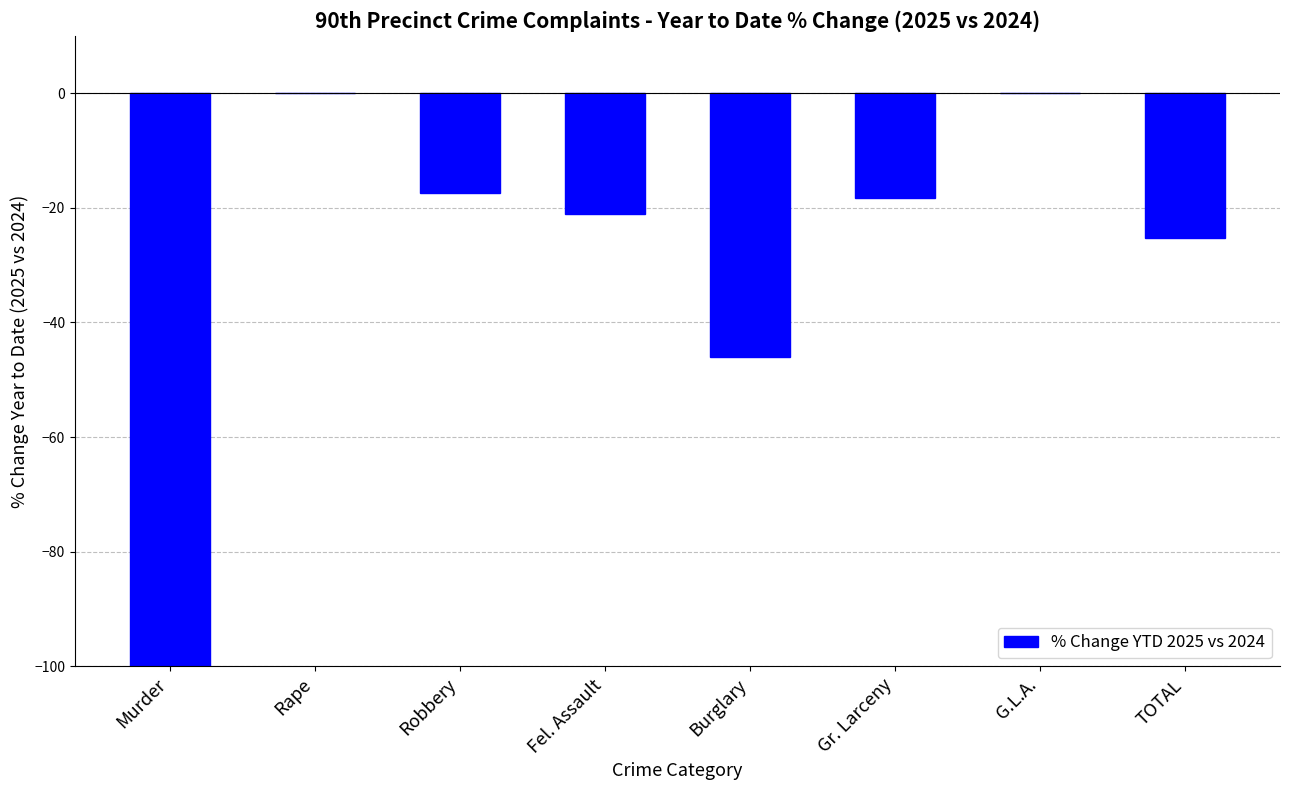

What is the change in value from Murder to Burglary?

+54.0